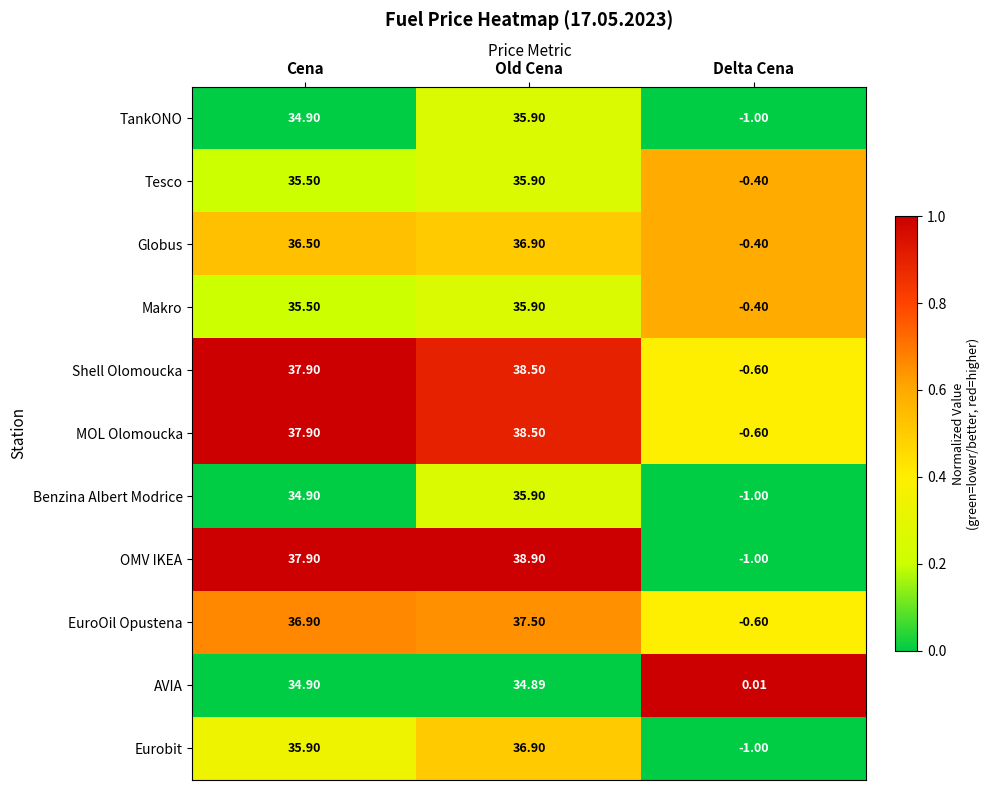

Count the number of categories in the chart.

3